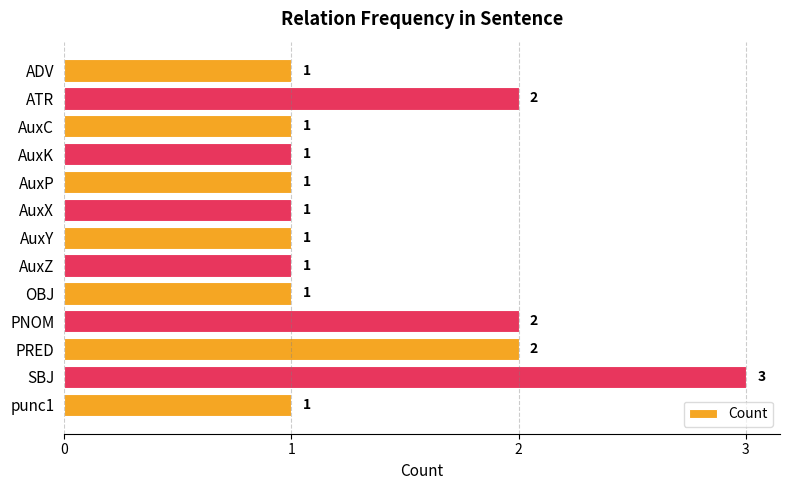

Does the chart contain any negative values?

No